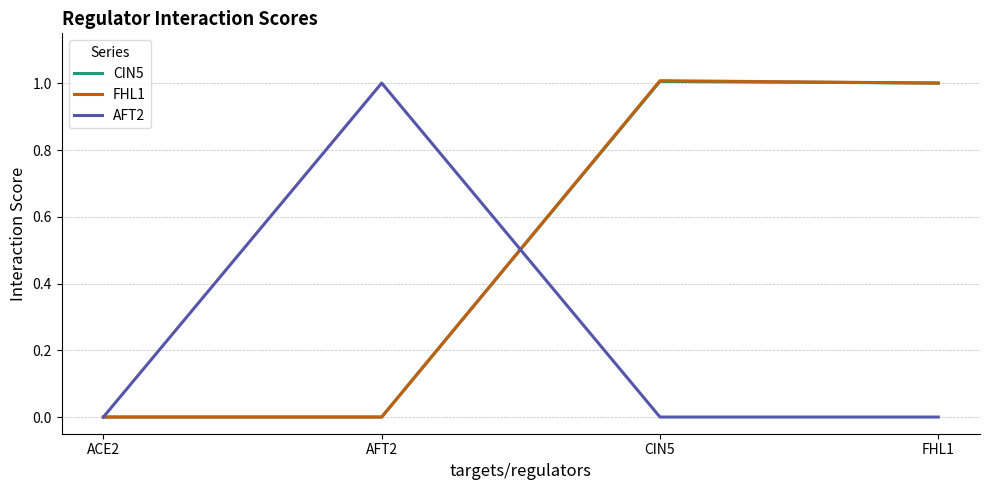

How many data points in CIN5 are less than 1?

2